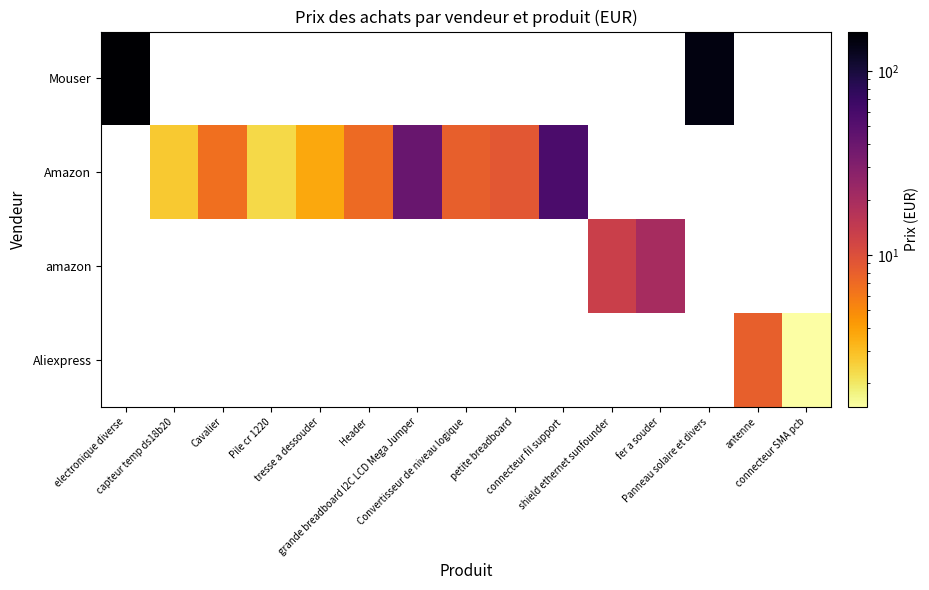

How many categories are shown in the chart?

15